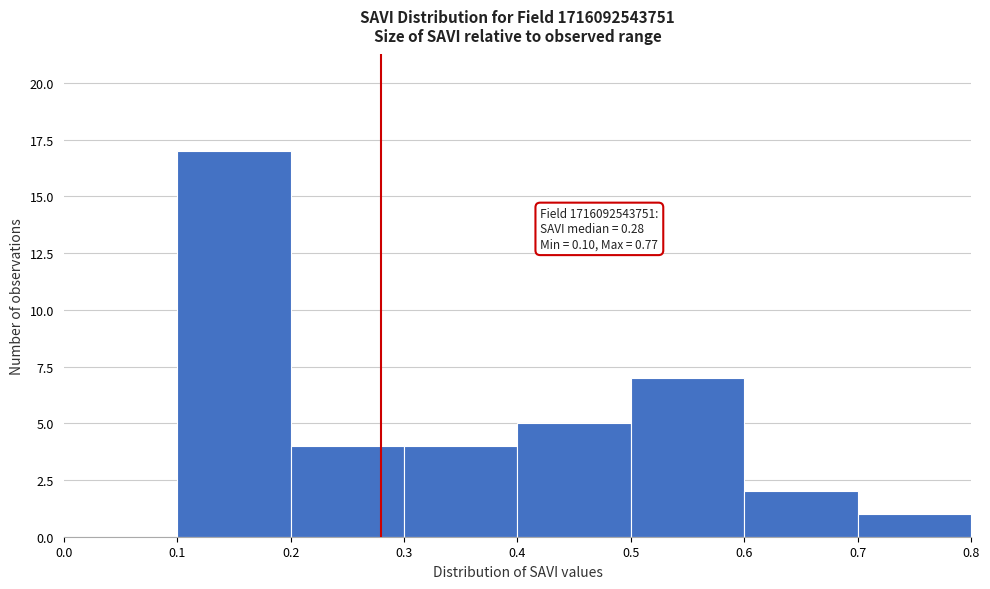

Which range on the x-axis has the tallest bar?

0.1 to 0.2